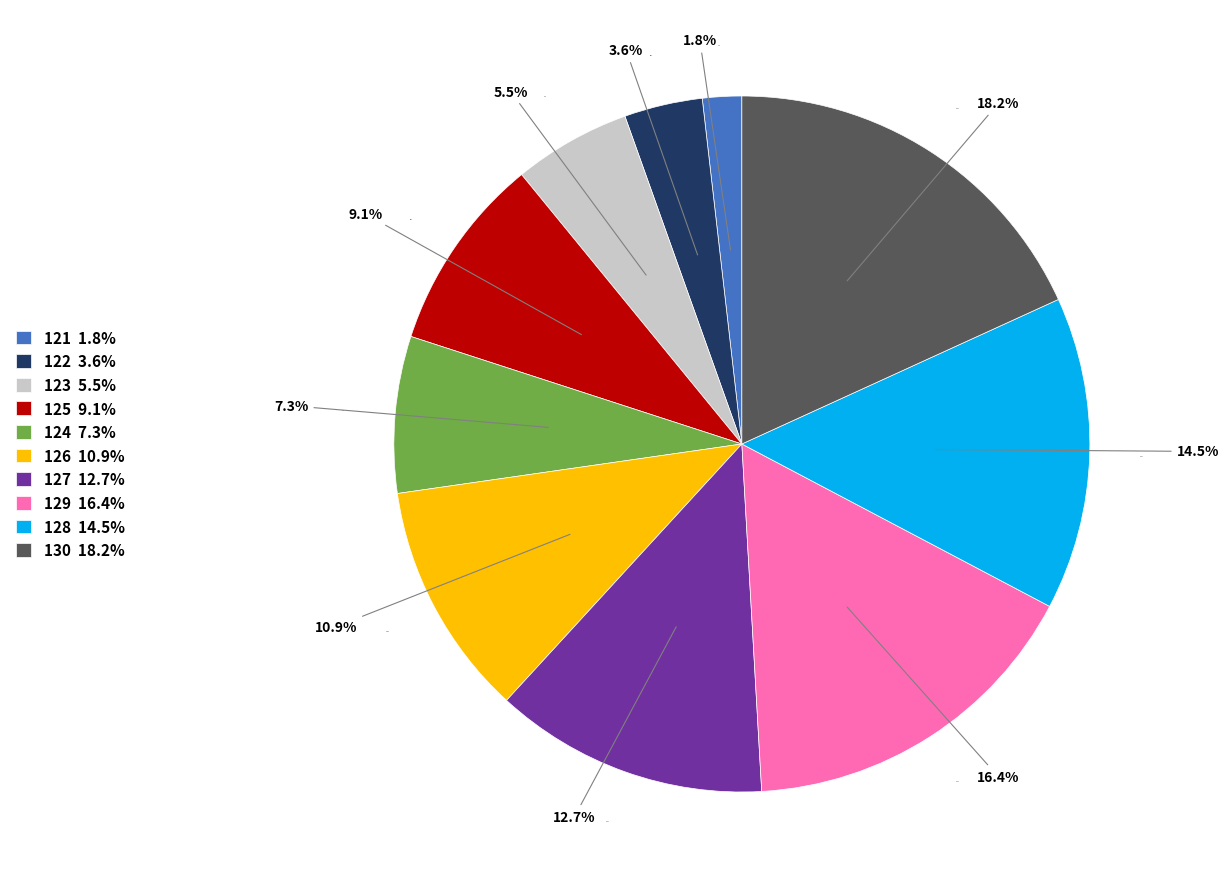

Is 130 the majority of the pie?

No